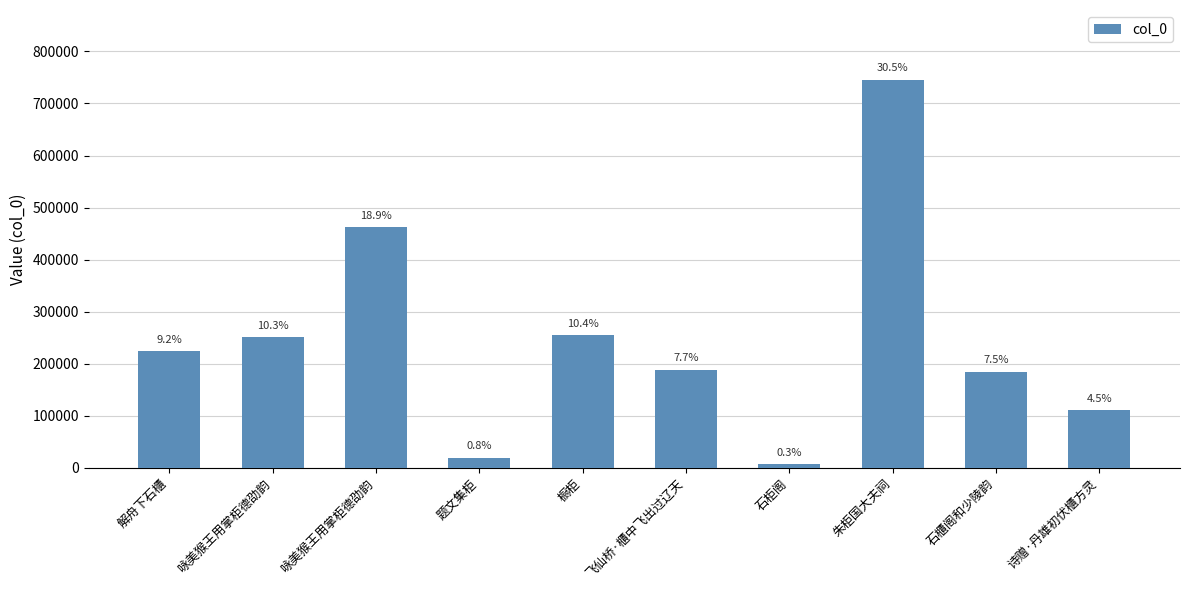

True or false: the data shows 71080 at 咏美猴王用掌柜德劭韵.

False